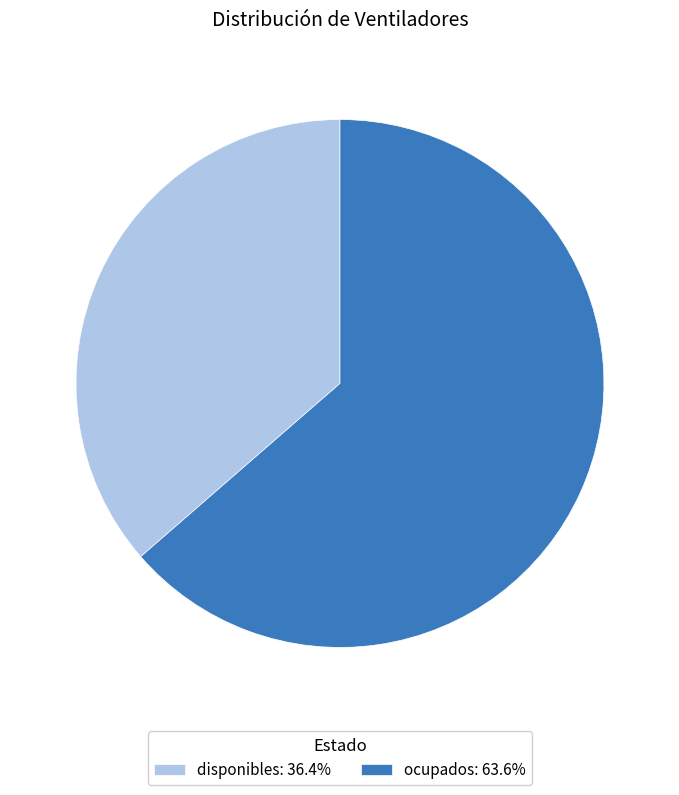

Do ocupados: 63.6% and disponibles: 36.4% together represent more than half of the pie?

Yes